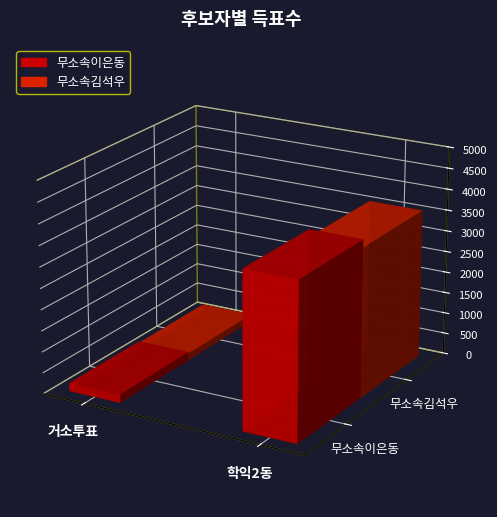

Reading left to right, extract all data points from this chart.

무소속이은동: 194	3729
무소속김석우: 159	3544